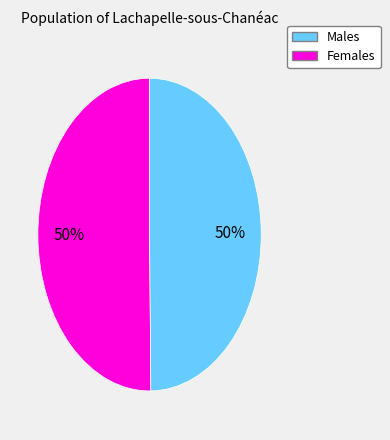

To the nearest percent, what is the average slice percentage?

50%